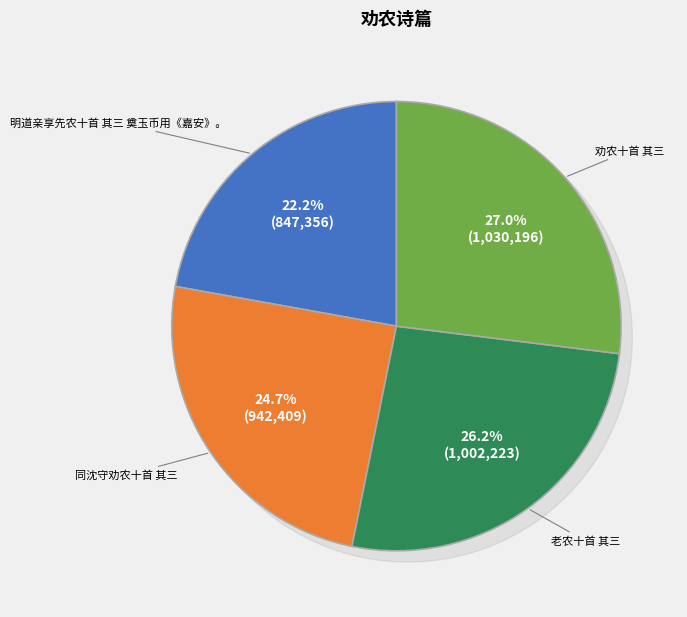

What portion of the pie excludes 明道亲享先农十首 其三 奠玉币用《嘉安》。?

77.8%